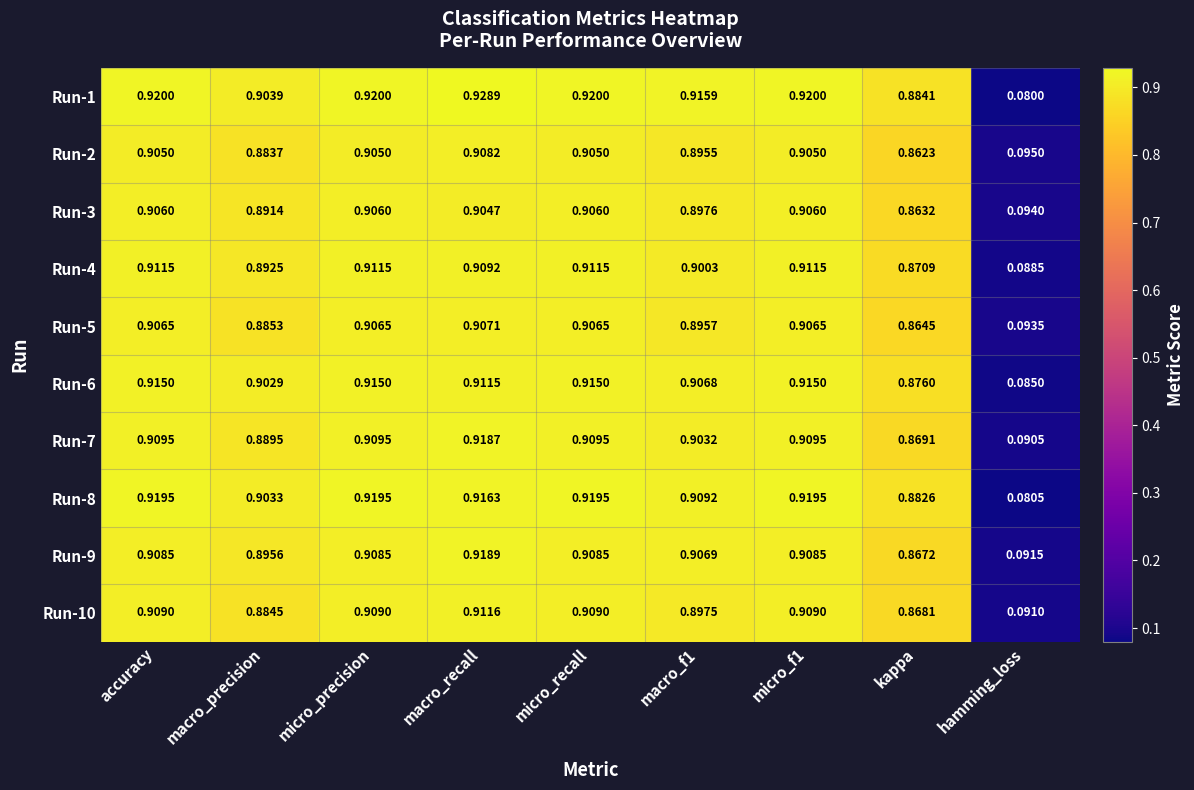

Count the number of data series in this chart.

10